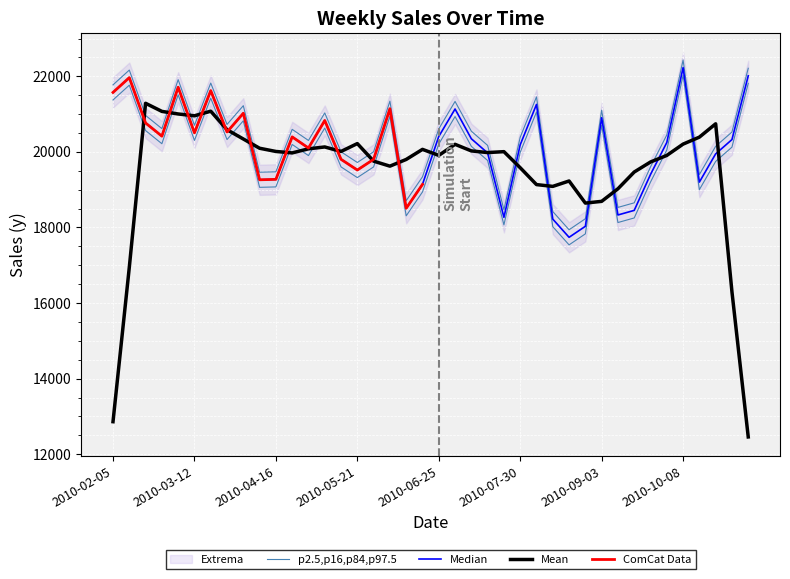

The chart shows a value of 10858.7 at 2010-11-05. True or false?

False